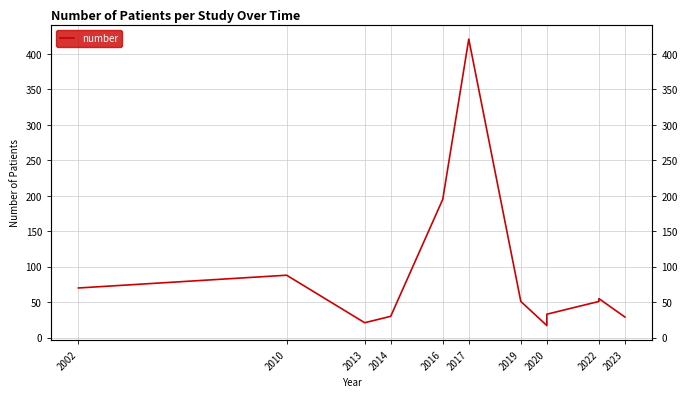

How many points are lower than both their immediate neighbors (excluding endpoints)?

2